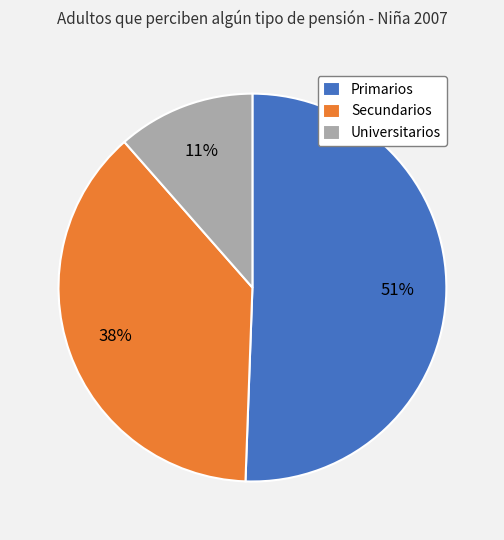

To the nearest percent, what portion does Universitarios represent?

11%